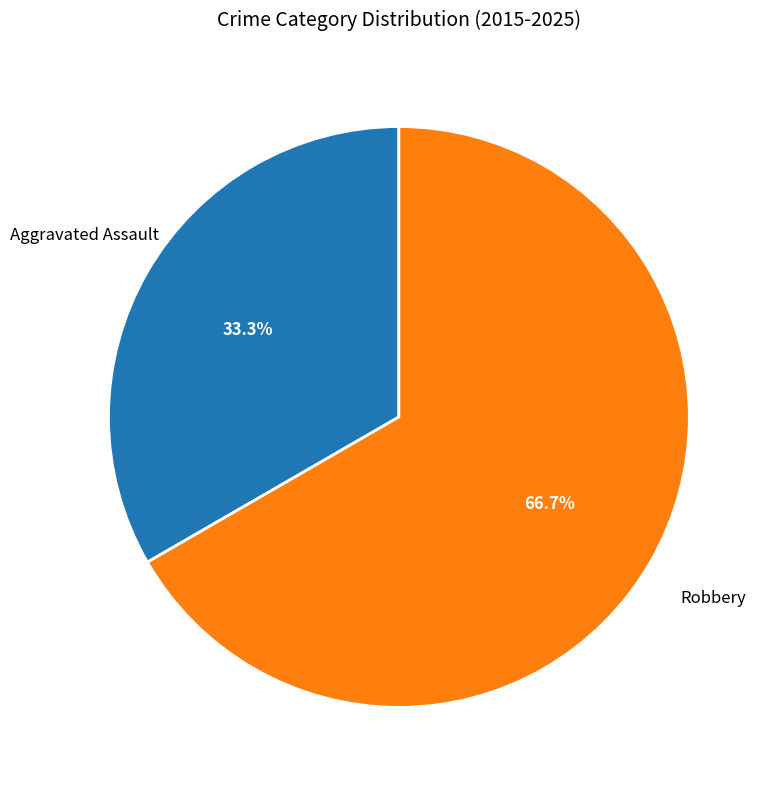

Is there any slice that represents more than half of the pie?

Yes